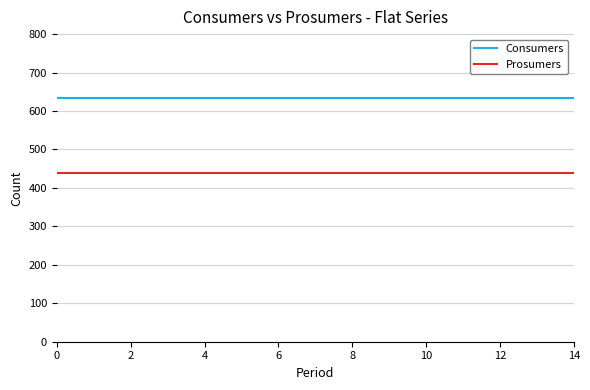

True or false: Consumers and Prosumers cross at least once.

False